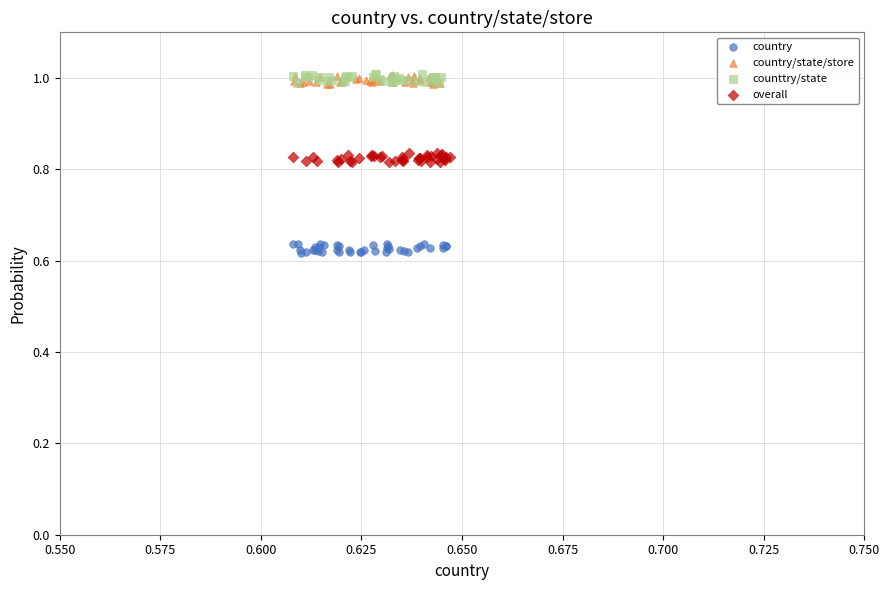

What are all the series names shown in the legend?

country, country/state/store, counttry/state, overall